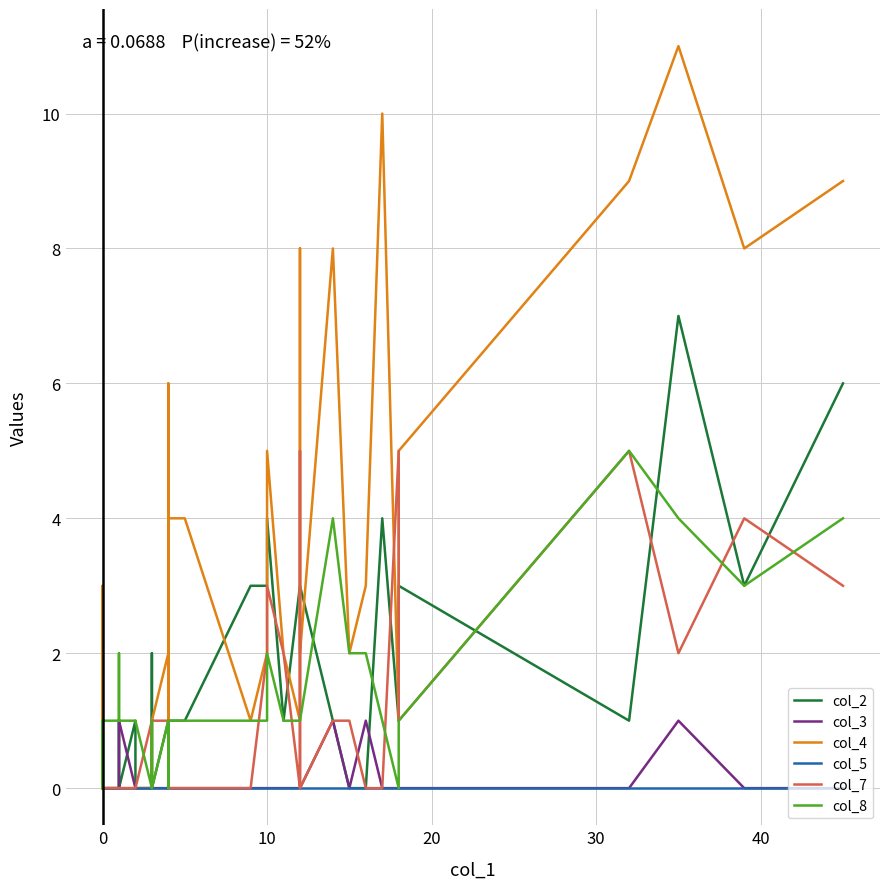

Reading left to right, what are all the values shown in this chart?

col_2: 0	0	0	0	0	0	0	0	0	0	1	0	0	1	0	0	2	0	1	0	0	1	1	3	3	4	1	3	3	3	1	0	0	4	1	3	1	7	3	6
col_3: 0	0	0	0	0	0	0	0	0	0	0	0	1	0	0	0	0	0	0	0	0	0	0	0	0	0	0	0	0	0	1	0	1	0	0	0	0	1	0	0
col_4: 0	2	0	0	3	0	0	0	0	0	0	0	0	0	0	0	0	1	2	6	1	4	4	1	2	5	2	1	8	2	8	2	3	10	1	5	9	11	8	9
col_5: 0	0	0	0	0	0	0	0	0	0	0	0	0	0	0	0	0	0	0	0	0	0	0	0	0	0	0	0	0	0	0	0	0	0	0	0	0	0	0	0
col_7: 0	0	0	0	0	0	0	0	0	0	0	0	0	0	0	1	1	1	1	0	1	0	0	0	2	3	2	0	5	0	1	1	0	0	5	1	5	2	4	3
col_8: 1	1	1	1	0	1	1	2	1	1	1	1	1	1	1	0	1	0	1	1	0	1	1	1	1	2	1	1	1	1	4	2	2	1	0	1	5	4	3	4